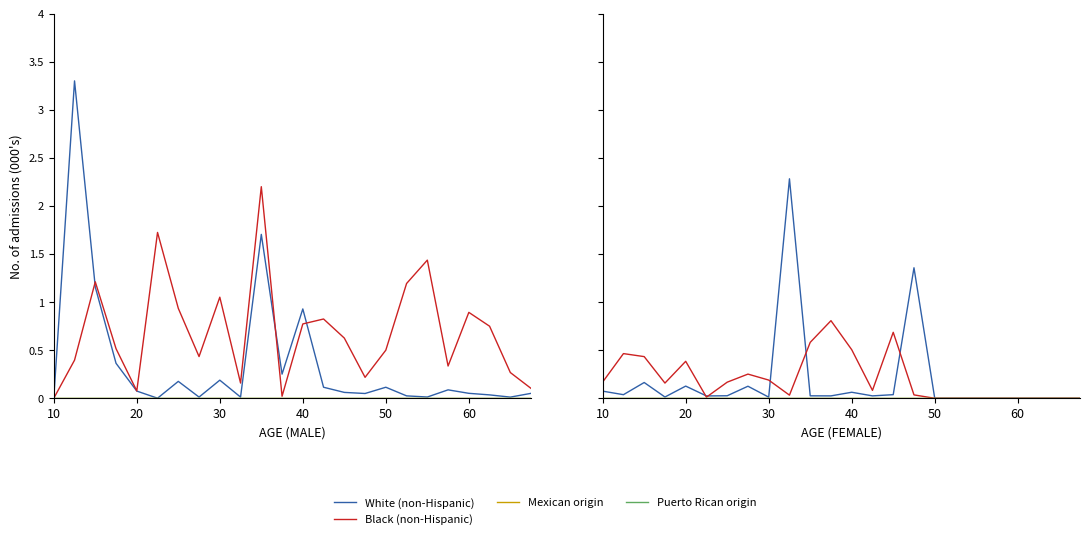

Rank the series at 9 from highest to lowest value.

White (non-Hispanic), Black (non-Hispanic), Mexican origin, Puerto Rican origin